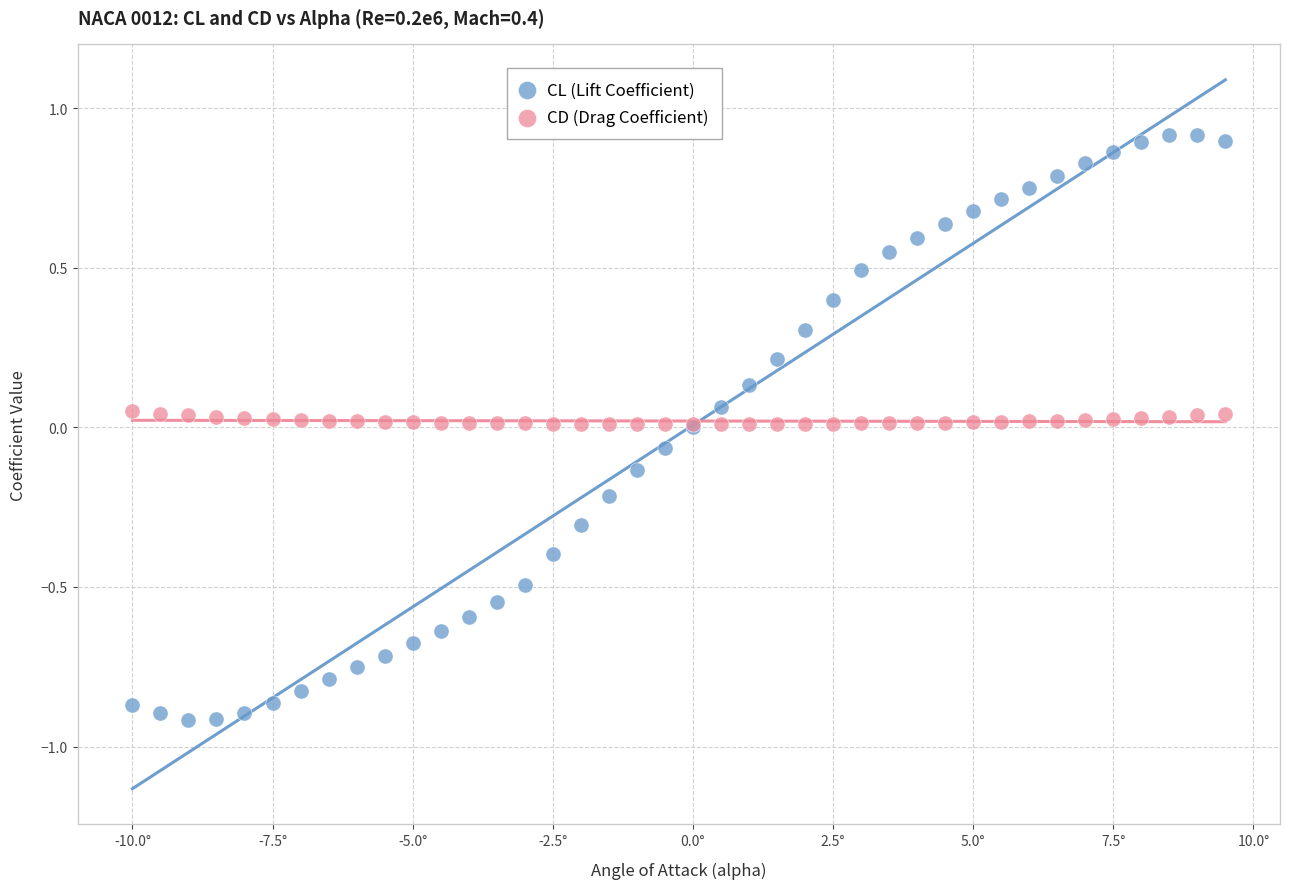

What are all the series names shown in the legend?

CL (Lift Coefficient), CD (Drag Coefficient)